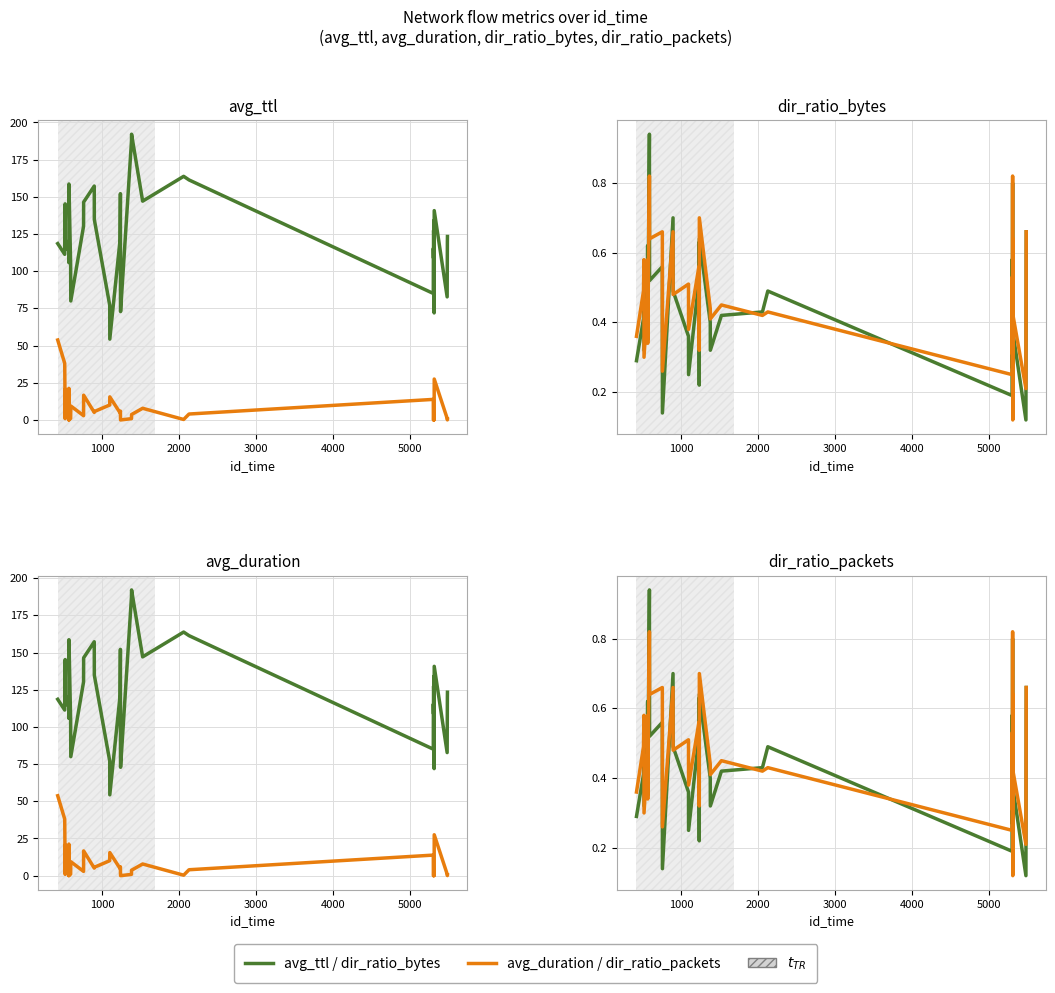

Count the number of data series in this chart.

4